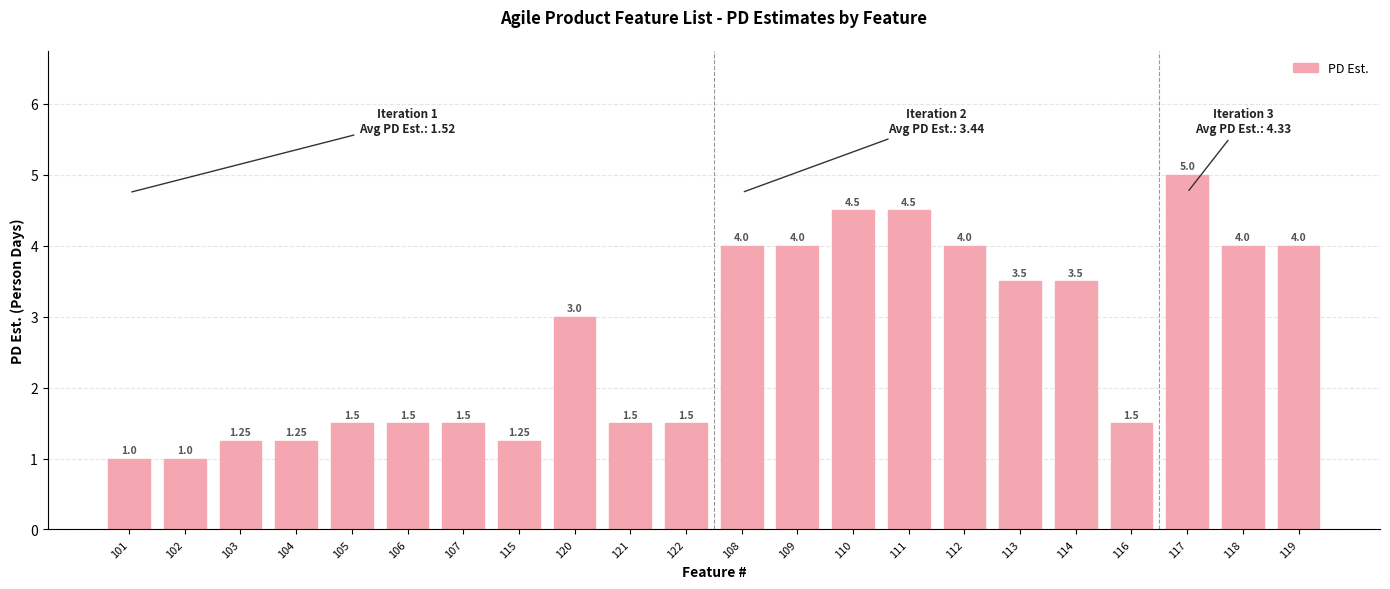

True or false: the data shows 3.5 at 114.

True